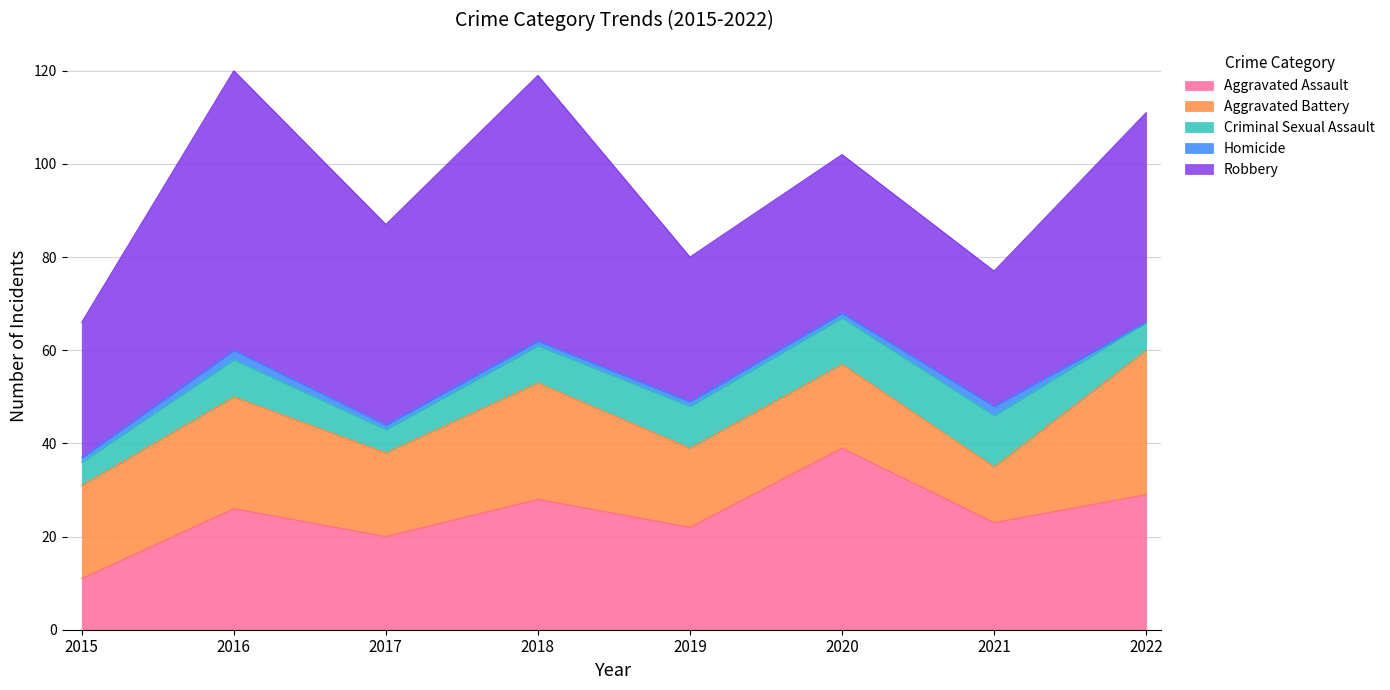

Which series has the largest range (max minus min)?

Robbery